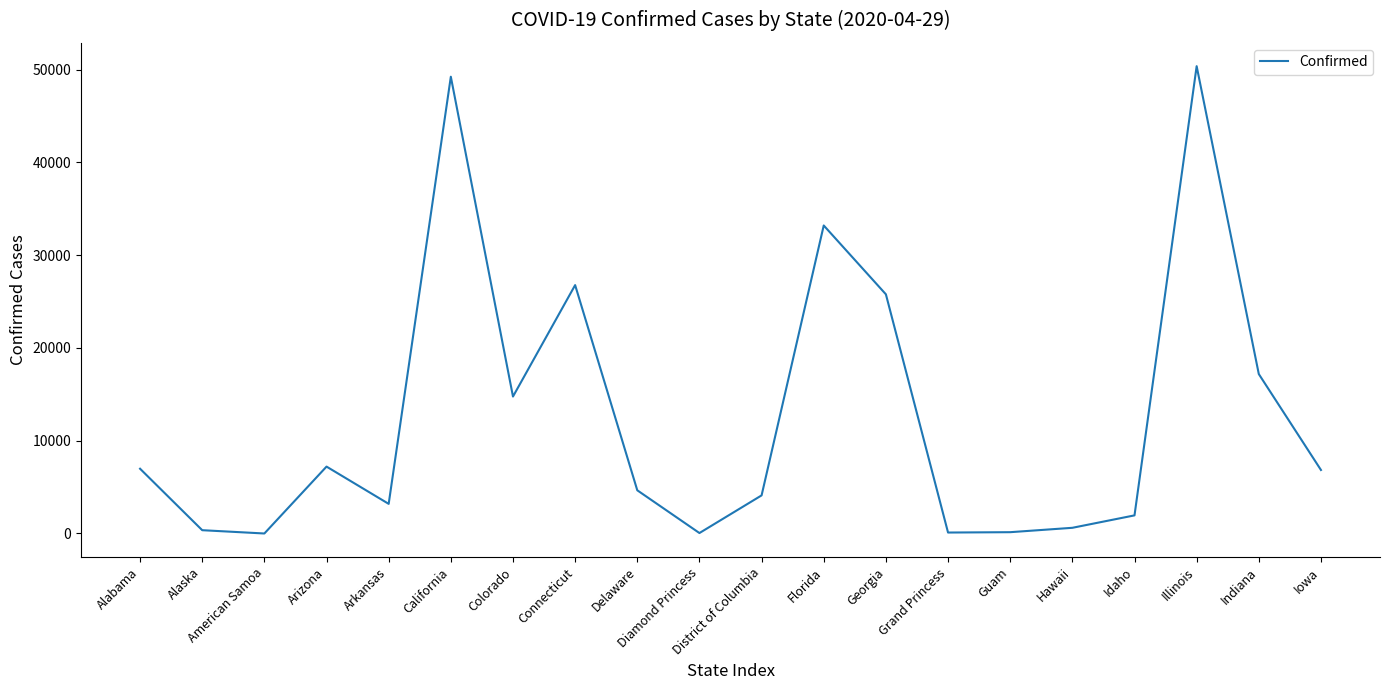

Where is the data nearest to the value 25179?

Georgia